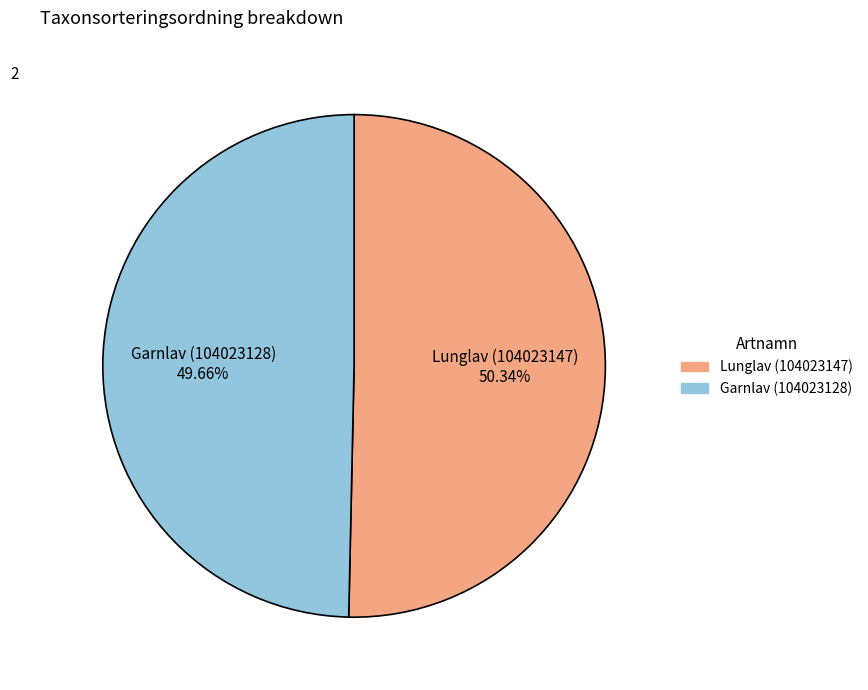

Which has a higher value, Lunglav (104023147) or Garnlav (104023128)?

Lunglav (104023147)